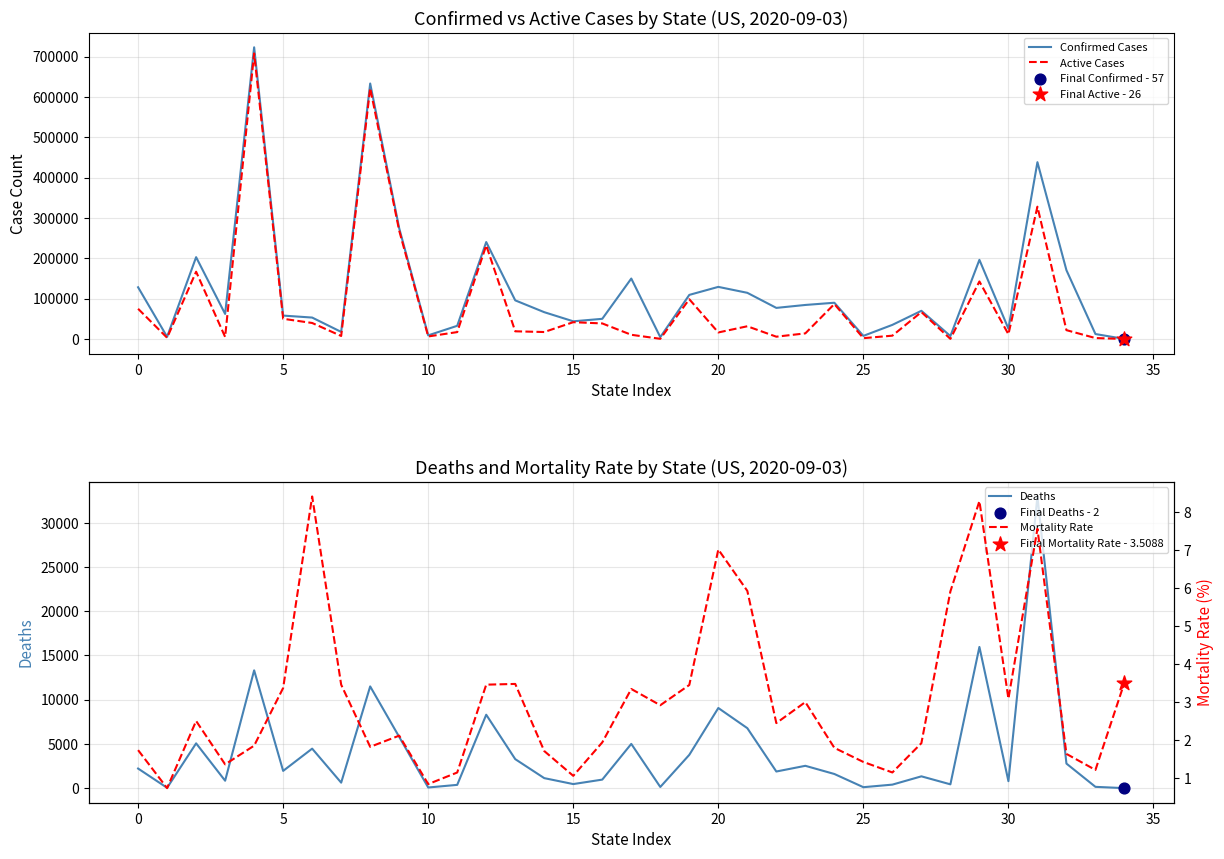

Is the value of Active Cases at 35 greater than the value of Mortality Rate at 19?

Yes